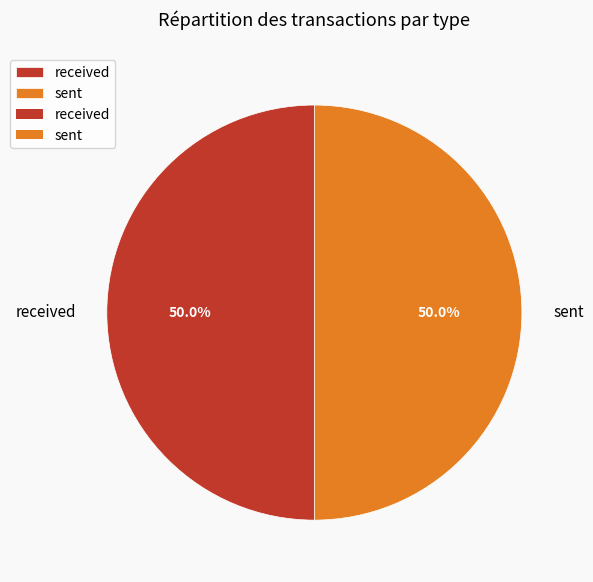

To the nearest percent, what percentage of the pie is sent?

50%